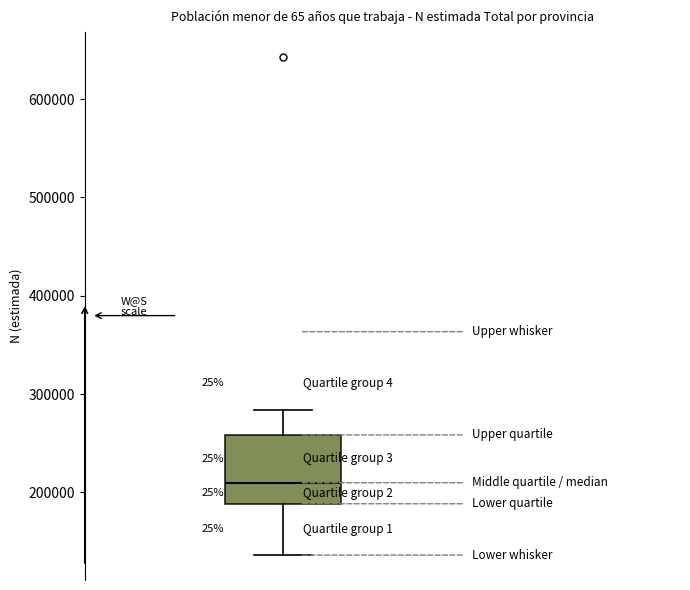

Transcribe this box plot: give where the median line is, the range the box spans, and where the two whiskers end, as read against the y-axis. The values are not printed on the chart, so give them approximately, as read against the axis.

median 210000, box 190000 to 260000, whiskers 140000 to 280000